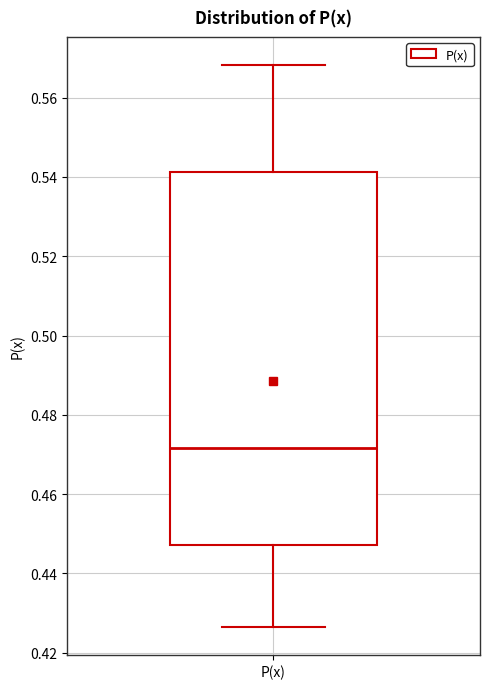

Transcribe this box plot: give where the median line is, the range the box spans, and where the two whiskers end, as read against the y-axis. The values are not printed on the chart, so give them approximately, as read against the axis.

median 0.472, box 0.448 to 0.542, whiskers 0.426 to 0.568